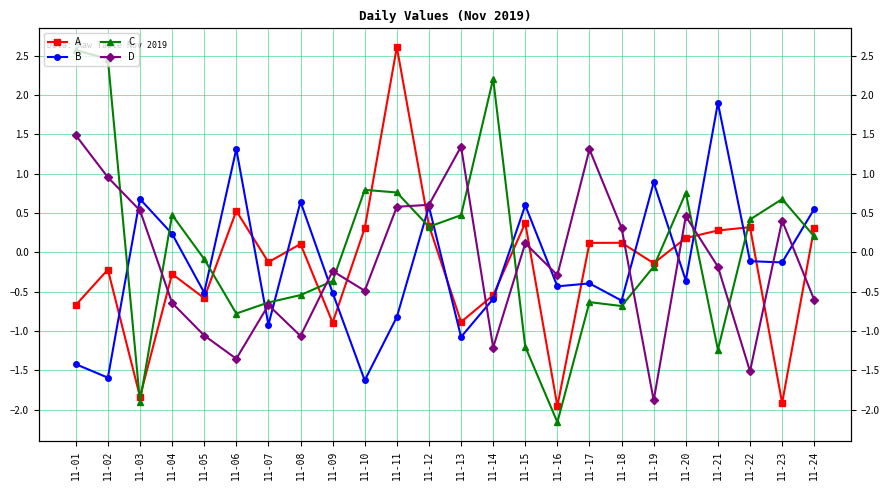

How many data points in D are above 0?

11